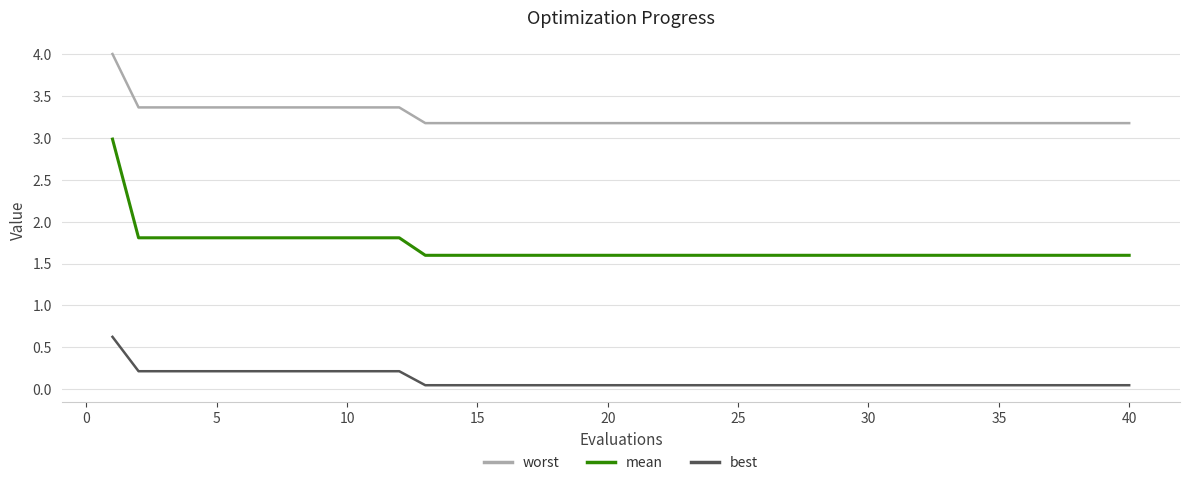

List the series in order of their peak value, highest first.

worst, mean, best